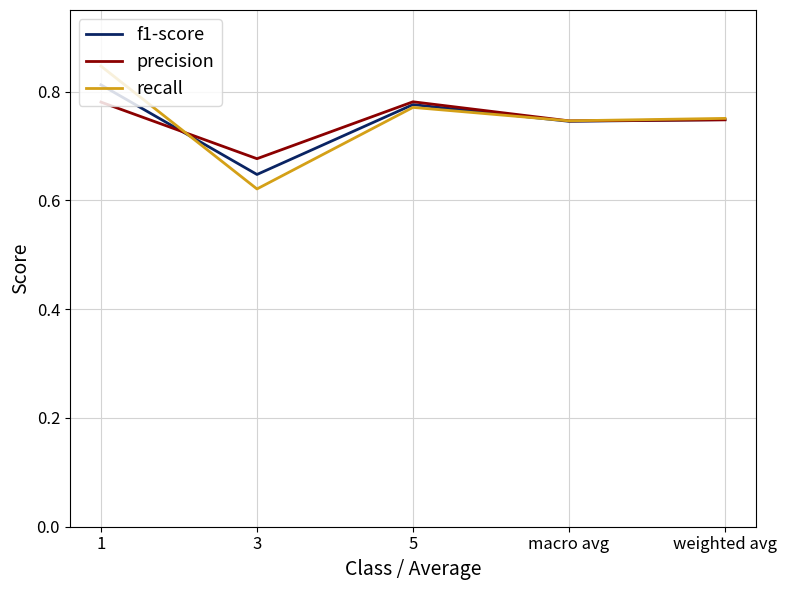

What are all the series names shown in the legend?

f1-score, precision, recall